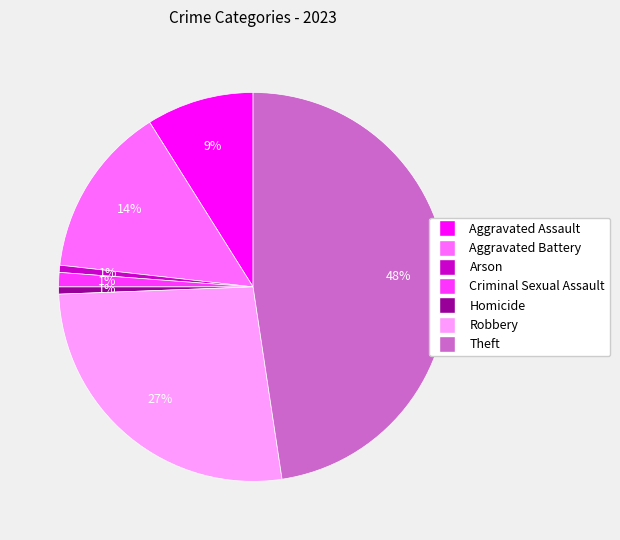

What percentage is the Robbery slice, to the nearest percent?

27%